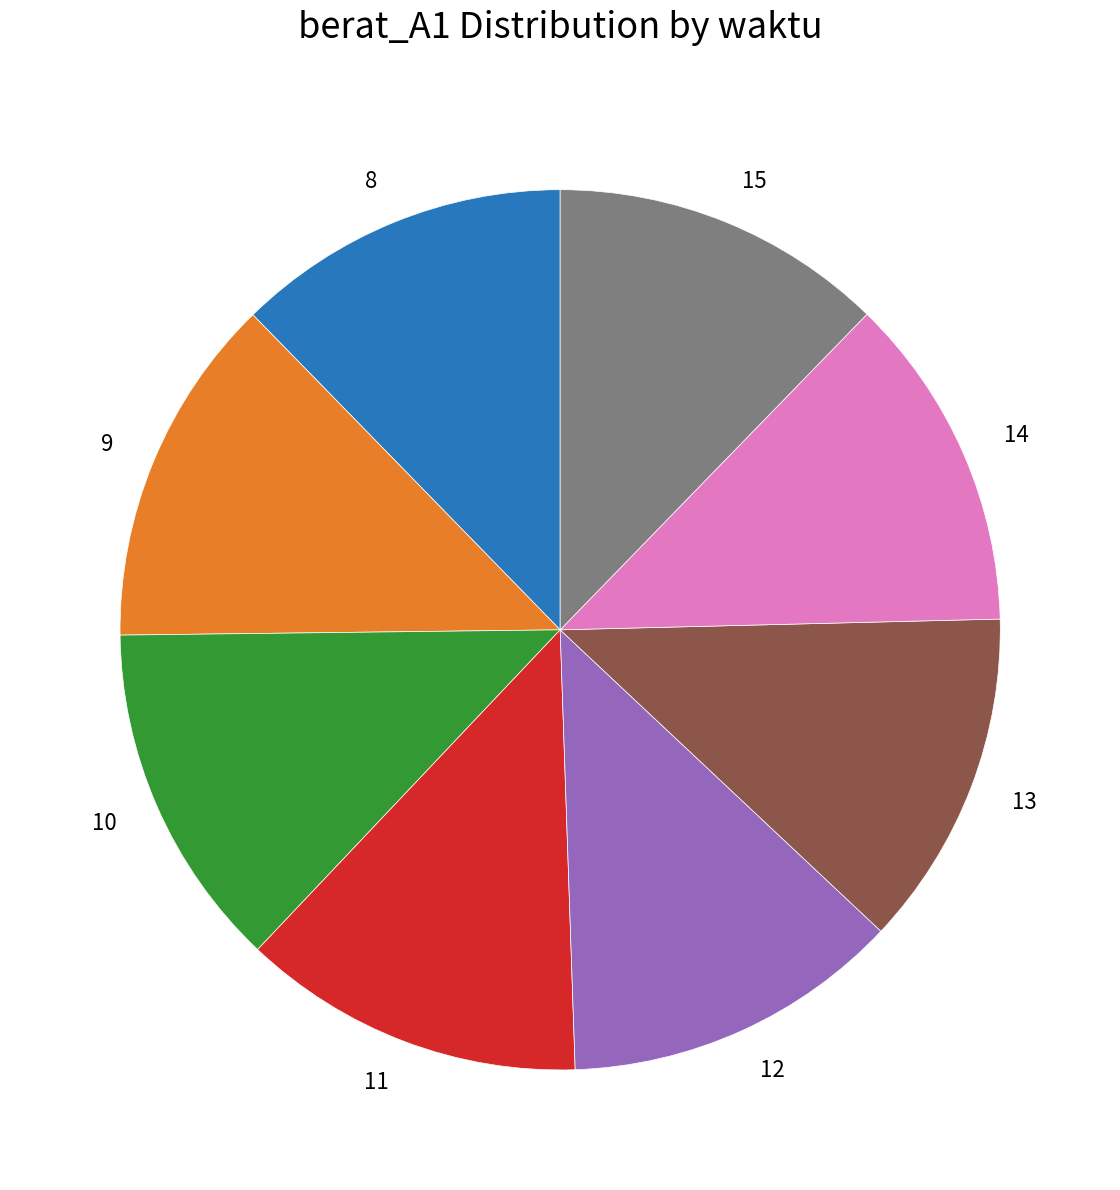

Is 8 the majority of the pie?

No